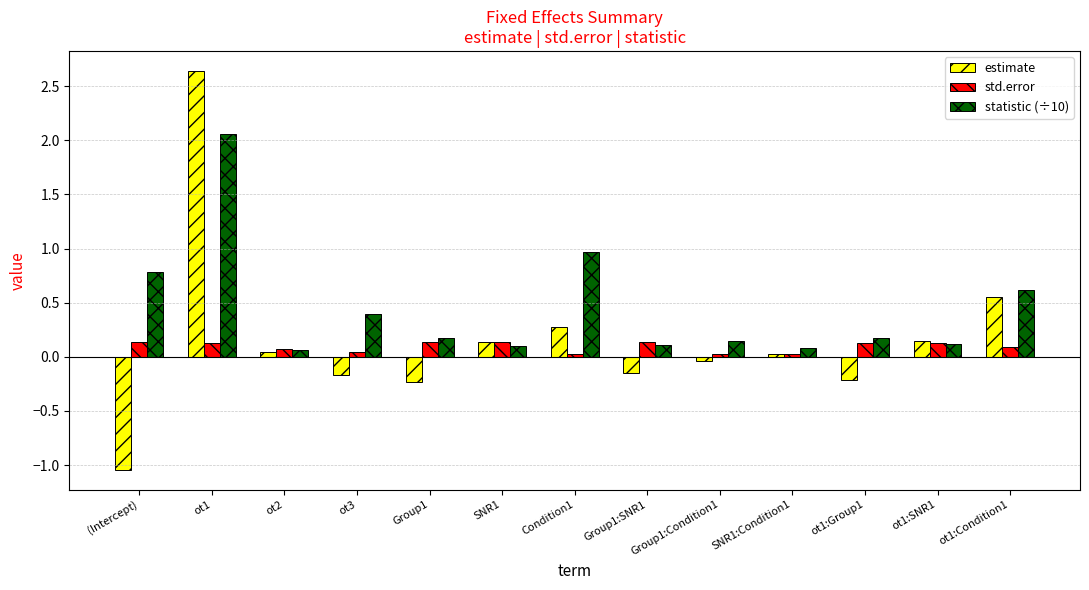

What are all the series names shown in the legend?

estimate, std.error, statistic (÷10)